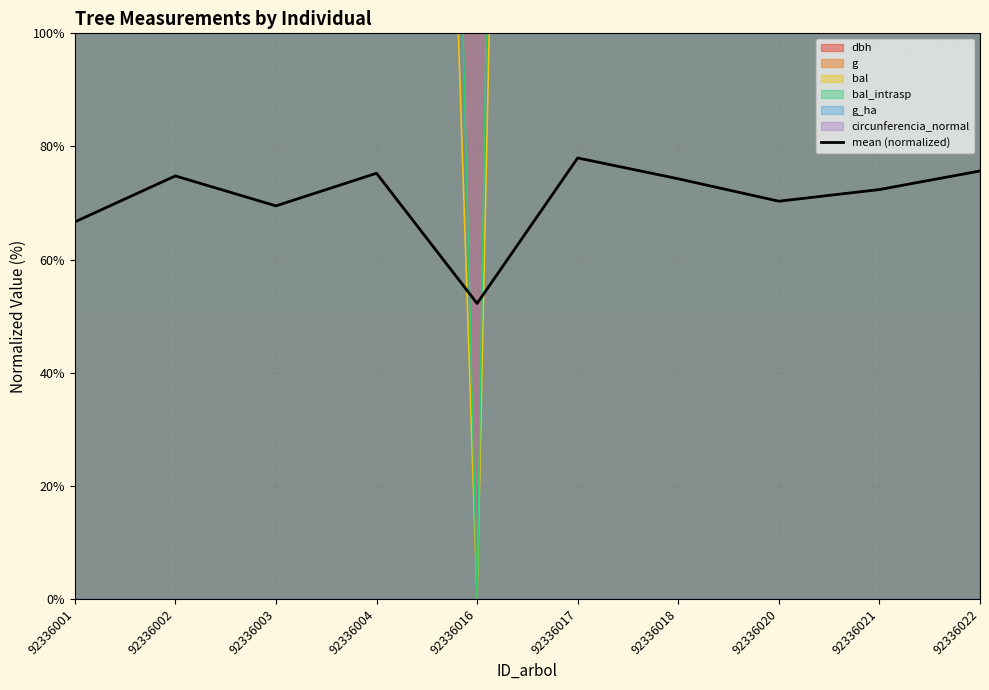

What is the sum of the values at 92336017 and 92336001?

144.6